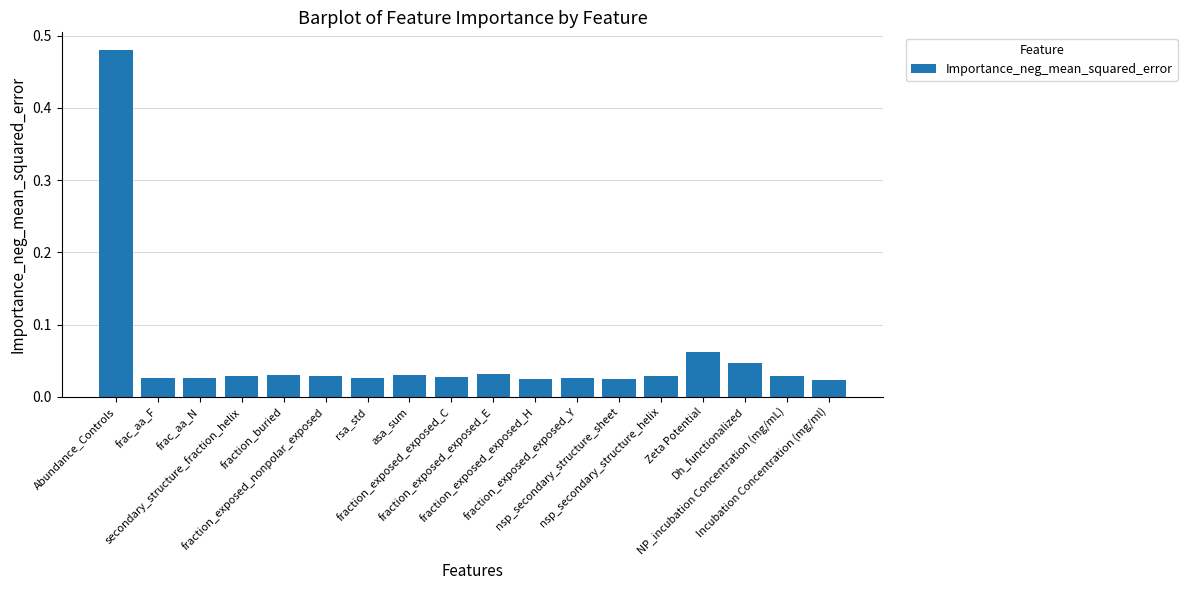

What is the sum of all values?

1.0